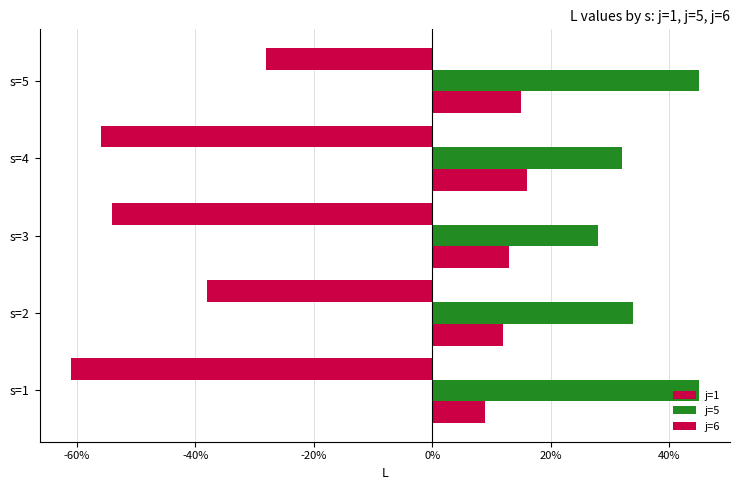

How many categories are shown in the chart?

5